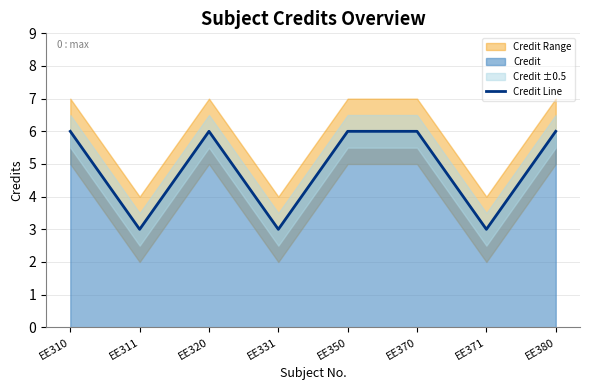

Reading left to right, extract all data points from this chart.

6	3	6	3	6	6	3	6